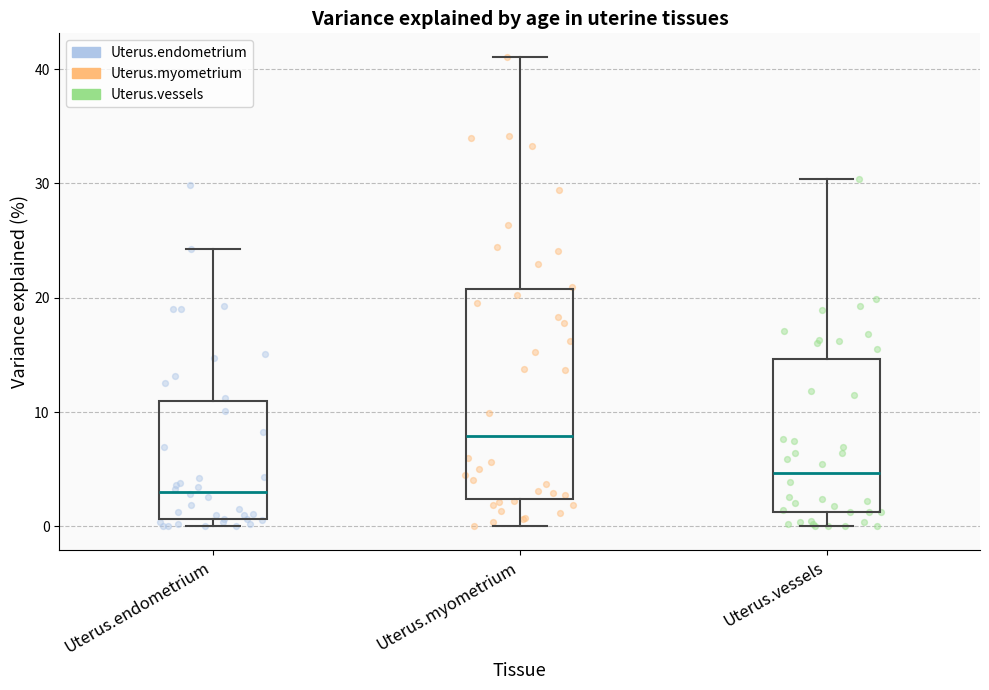

Where is the lower edge of the box for Uterus.myometrium on the y-axis? The values are not printed on the chart, so give them approximately, as read against the axis.

2